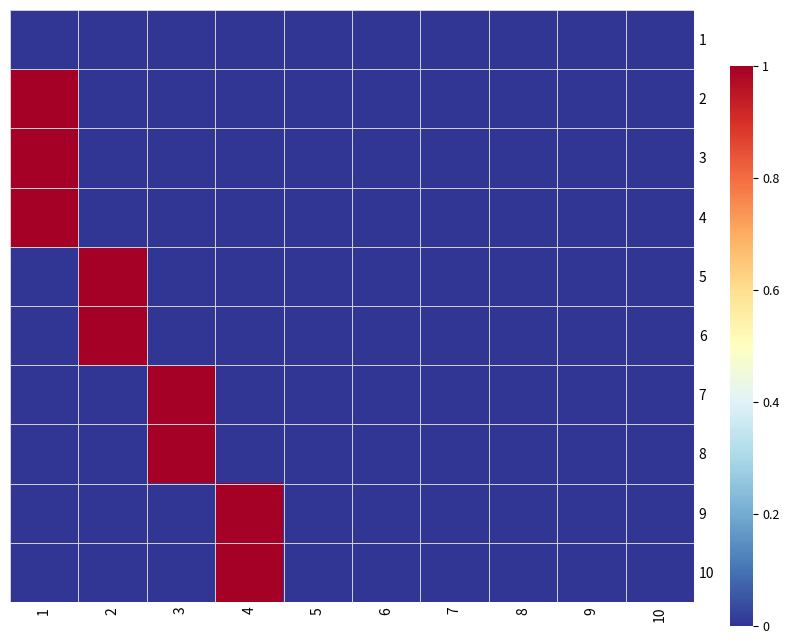

Which category has the highest value across all series?

1